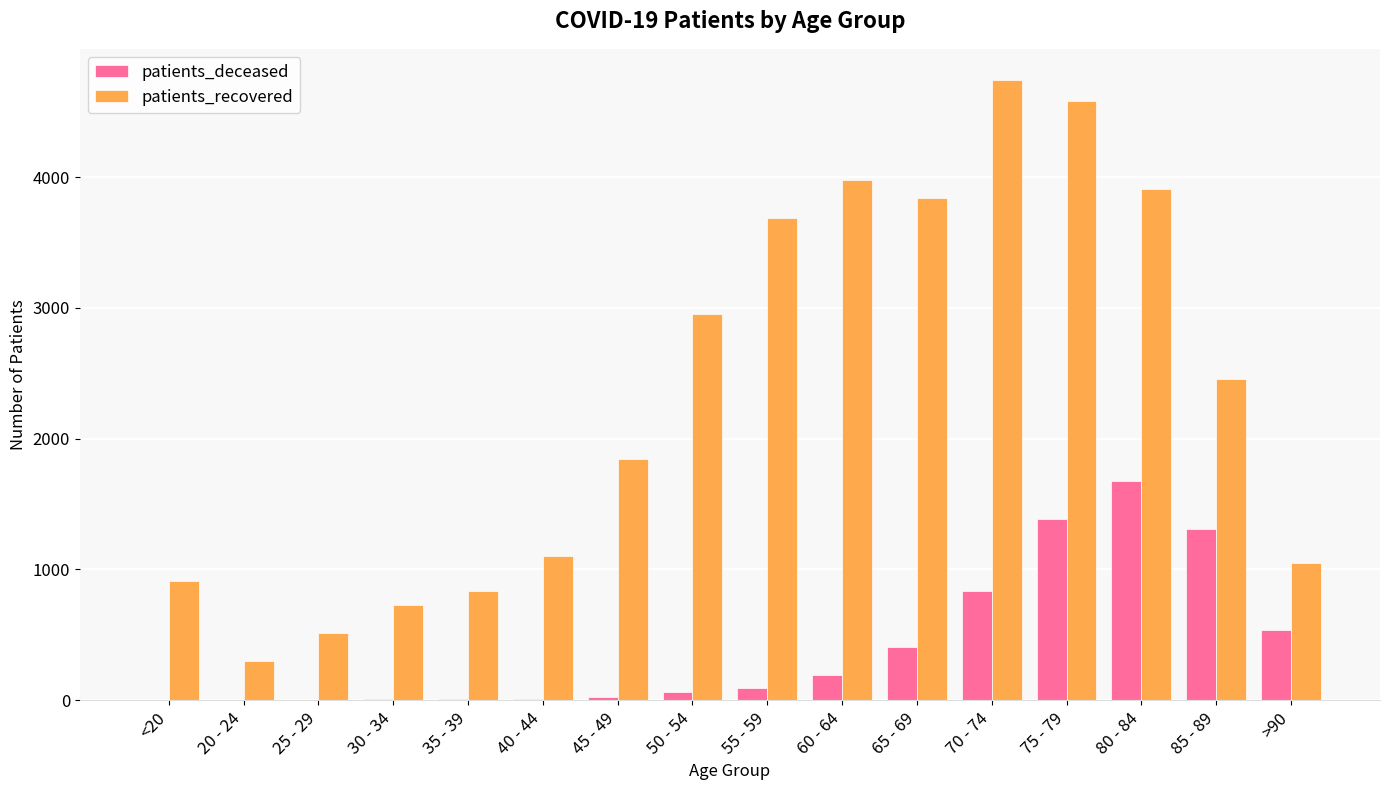

Is the value of patients_deceased at 60 - 64 greater than the value of patients_recovered at 40 - 44?

No